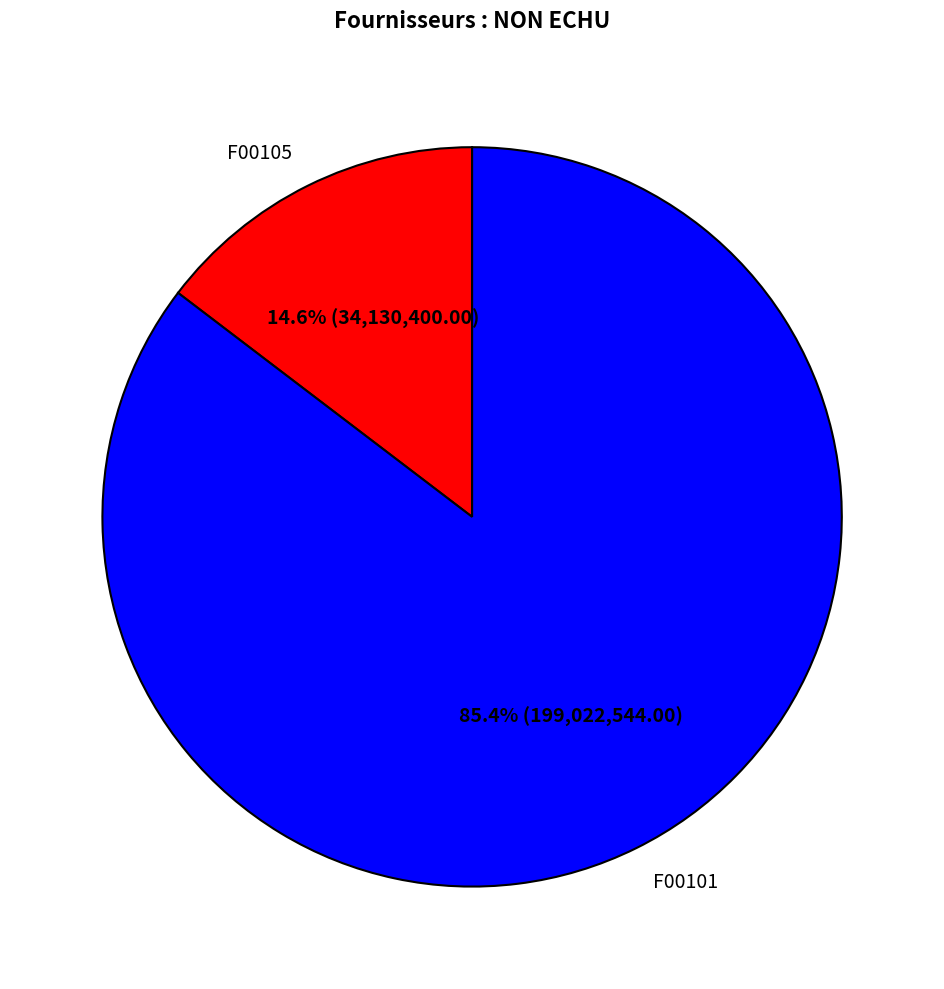

What portion of the pie excludes F00101?

14.6%